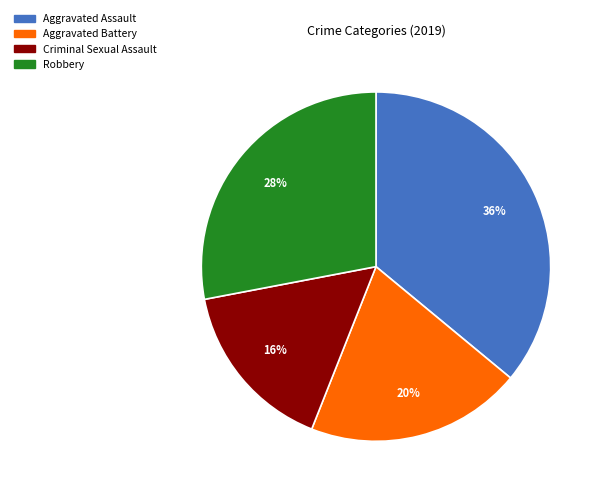

Combined, do Aggravated Assault and Aggravated Battery account for over 50%?

Yes